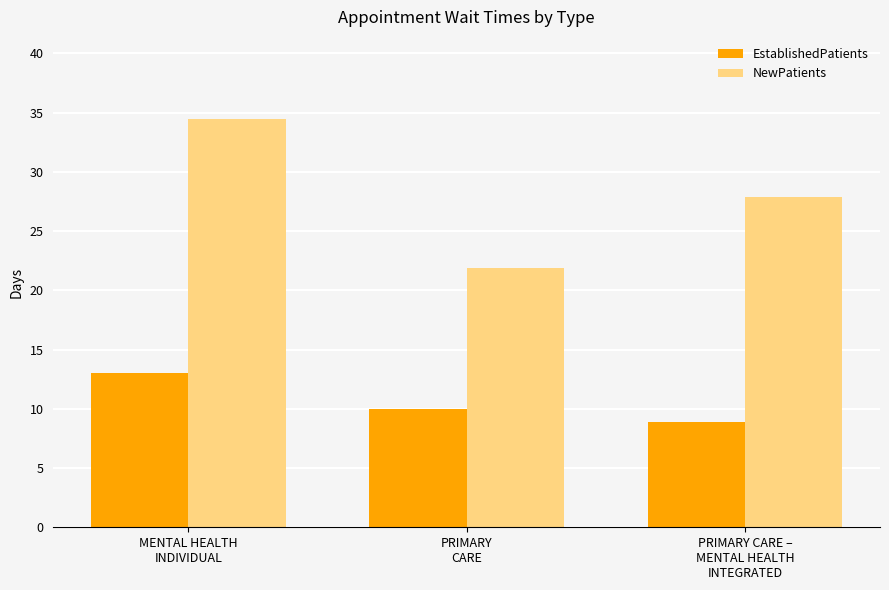

At which label is EstablishedPatients closest to 10?

PRIMARY
CARE